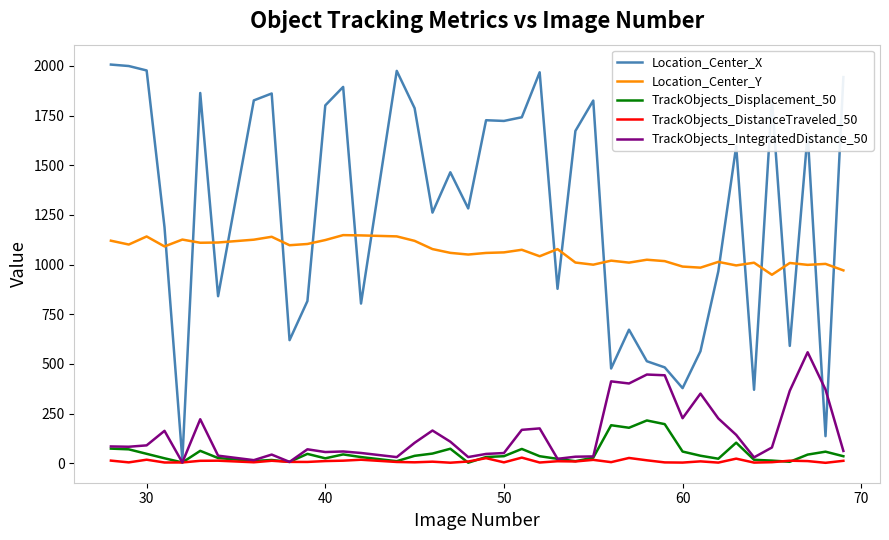

At how many categories does at least one series exceed 929?

40